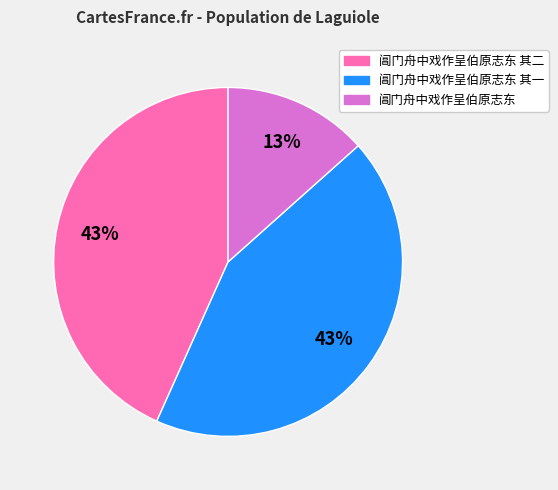

The 阊门舟中戏作呈伯原志东 slice represents 13% of the pie. True or false?

True